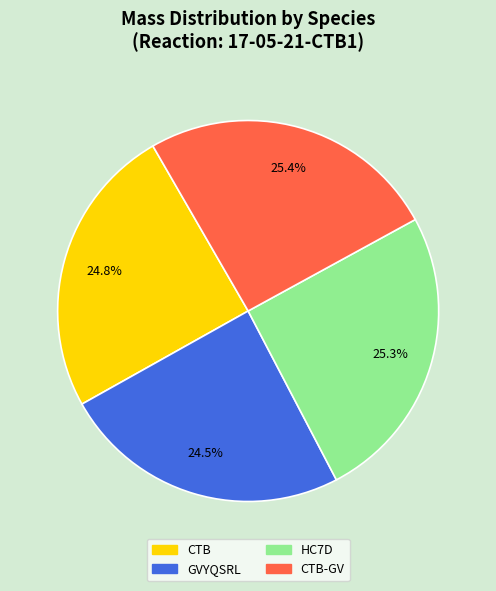

Is there a majority slice in this chart?

No